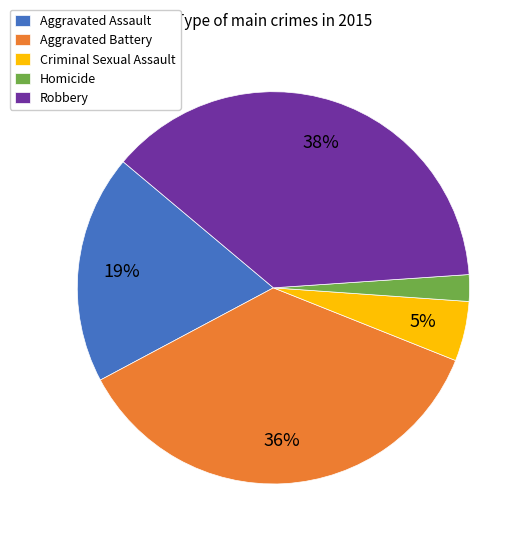

Is there a majority slice in this chart?

No